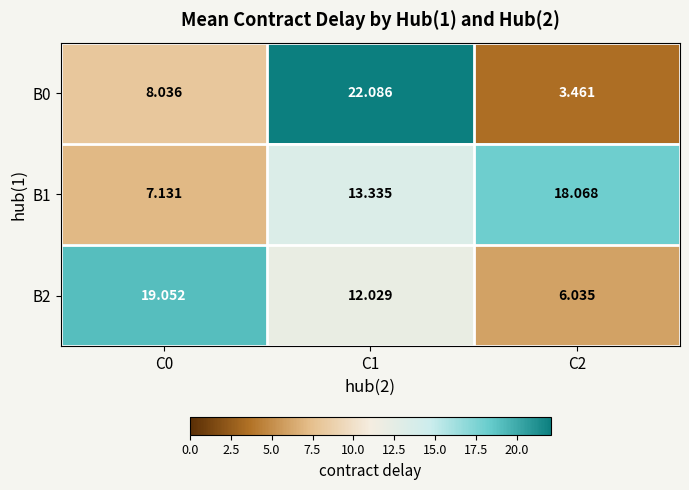

What is the greatest value displayed?

22.1